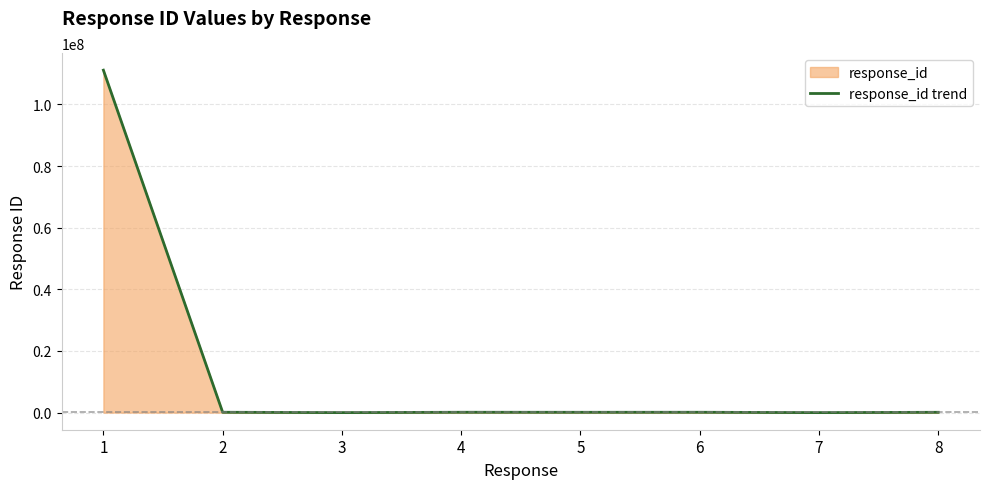

Reading left to right, list all the values displayed in this chart.

111111111	110010	110	110100	100100	110000	10	100110